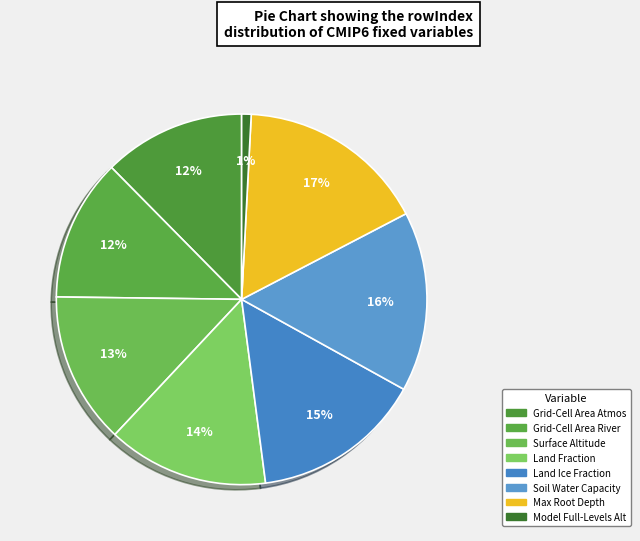

How many slices are in this pie chart?

8